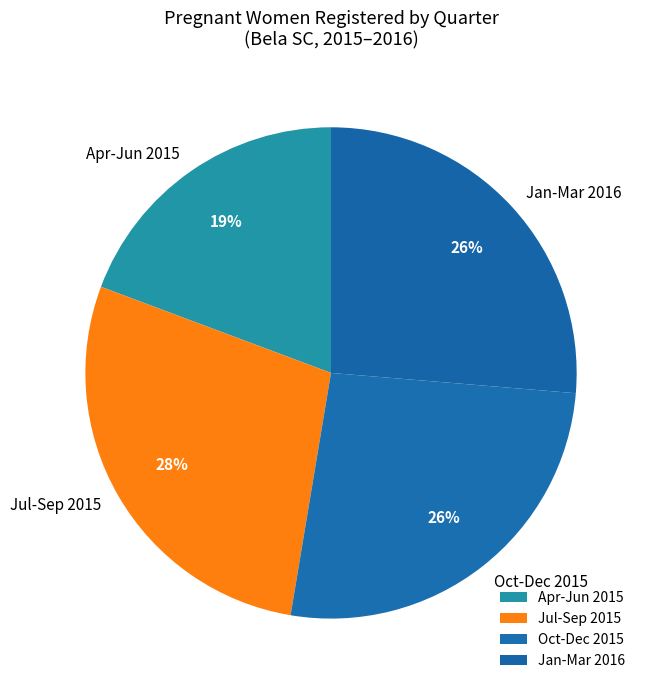

To the nearest percent, what is the average slice percentage?

25%